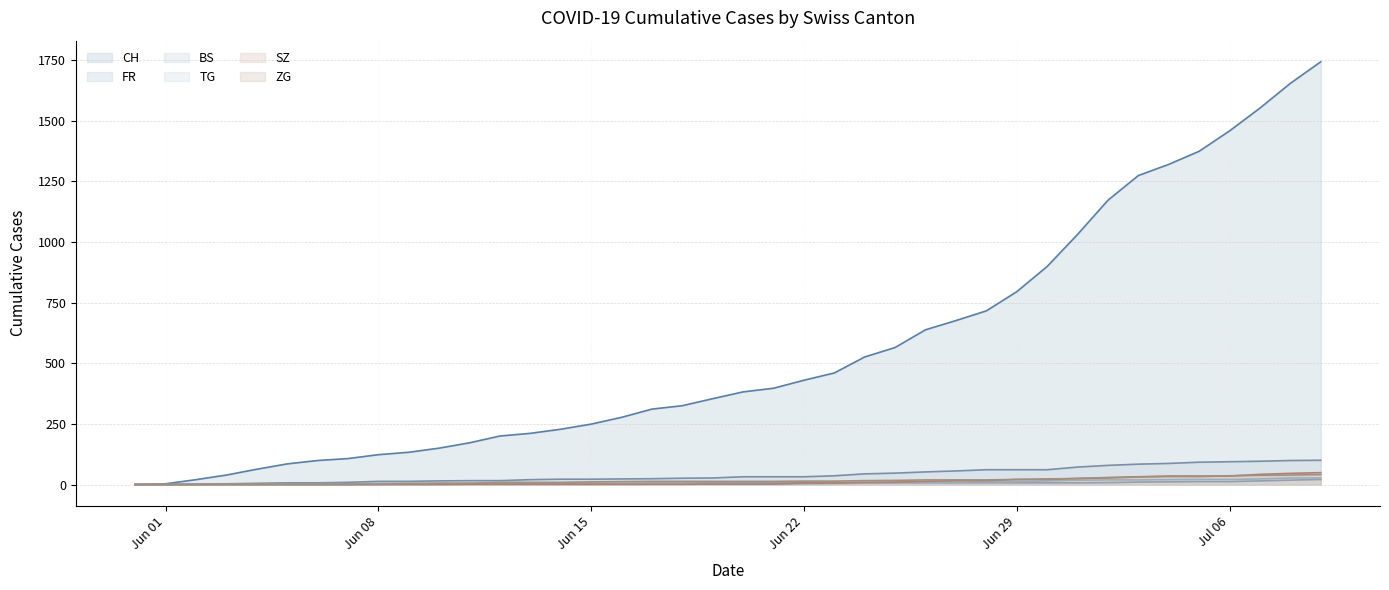

Reading left to right, list all the values displayed in this chart.

CH: 0	3	20	39	63	85	99	107	123	133	150	172	200	211	228	249	277	311	325	354	382	397	430	460	526	565	638	676	716	795	899	1031	1172	1274	1320	1374	1458	1552	1654	1743
FR: 0	0	2	3	5	7	7	9	13	13	15	16	16	20	22	22	23	24	26	27	32	32	32	36	44	47	52	56	61	61	61	72	79	84	87	92	94	96	99	100
BS: 0	0	0	1	1	4	4	4	4	5	5	5	5	5	5	5	5	6	6	7	7	7	7	7	7	7	7	7	7	7	7	7	8	10	11	12	12	15	18	21
TG: 0	0	0	0	0	0	0	0	1	1	1	1	1	1	1	1	2	2	2	2	2	2	3	4	6	8	10	10	11	12	15	18	19	19	20	21	21	23	27	27
SZ: 0	0	0	0	0	0	0	0	0	0	0	1	1	1	1	1	1	1	1	2	2	2	6	6	9	10	13	16	16	21	21	25	29	32	35	35	35	42	46	49
ZG: 0	0	0	0	0	0	0	0	1	3	5	5	9	9	9	11	12	13	13	13	13	13	14	14	16	17	19	19	19	21	23	25	27	31	33	33	36	38	39	41